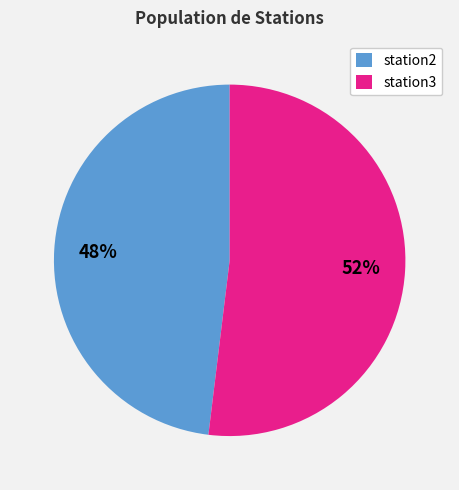

The station3 slice represents 52% of the pie. True or false?

True